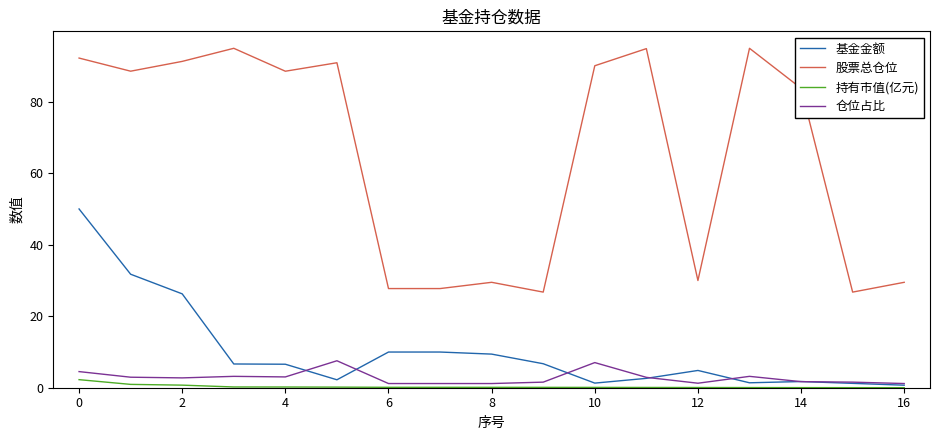

Which series has the largest range (max minus min)?

股票总仓位